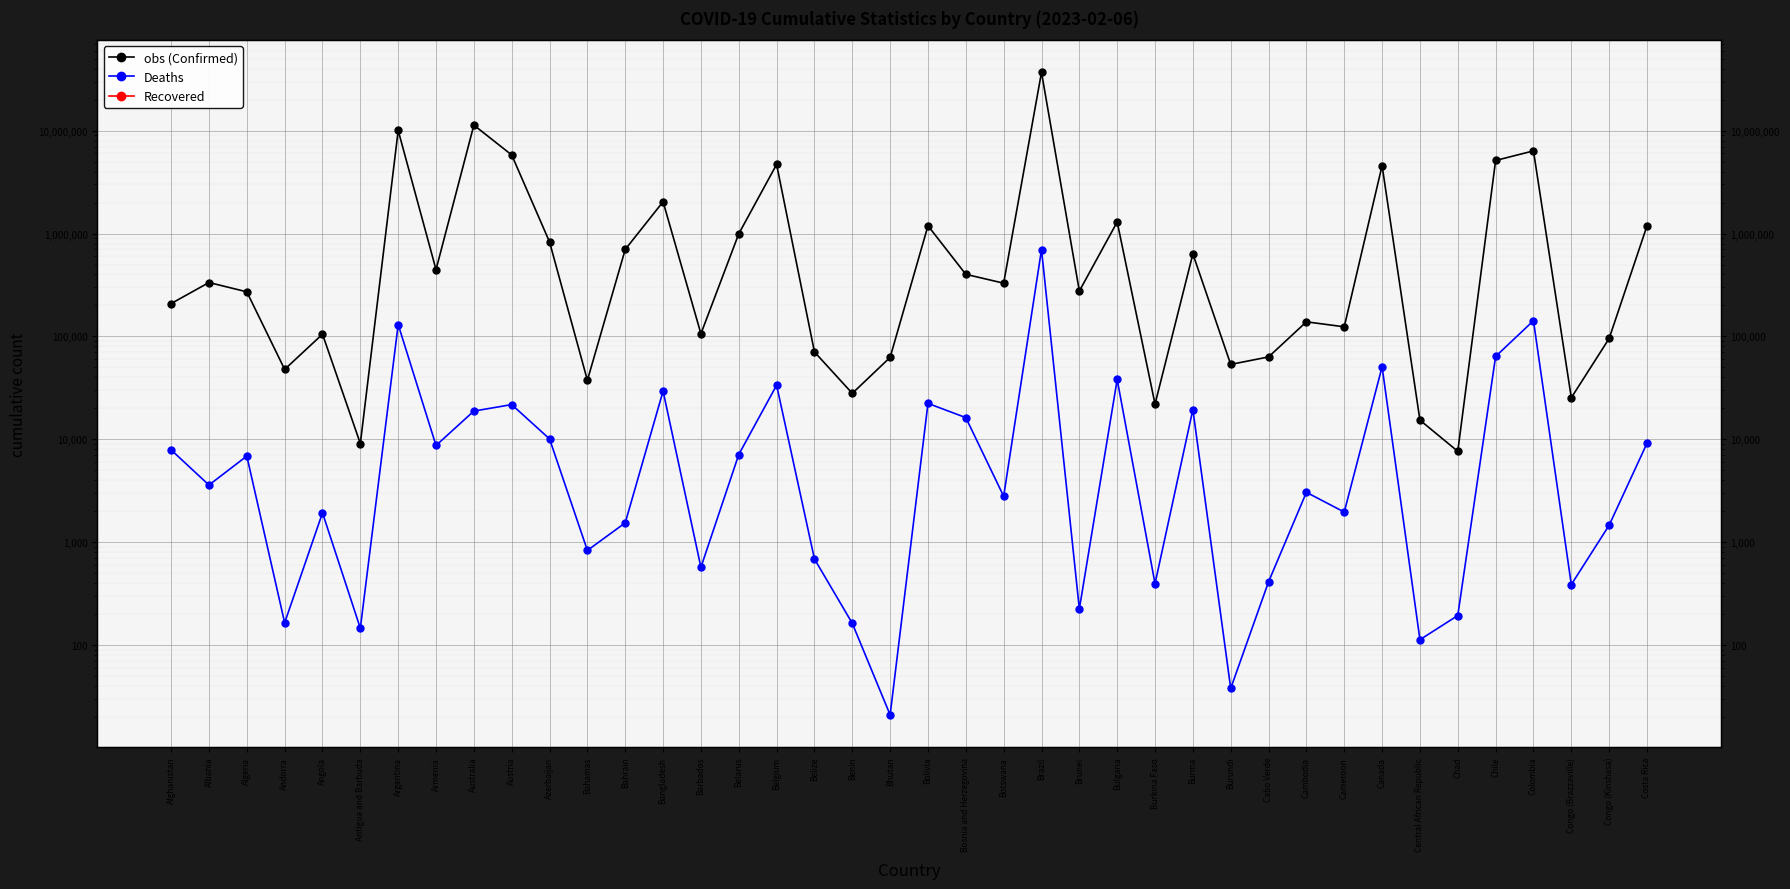

What are all the series names shown in the legend?

obs (Confirmed), Deaths, Recovered